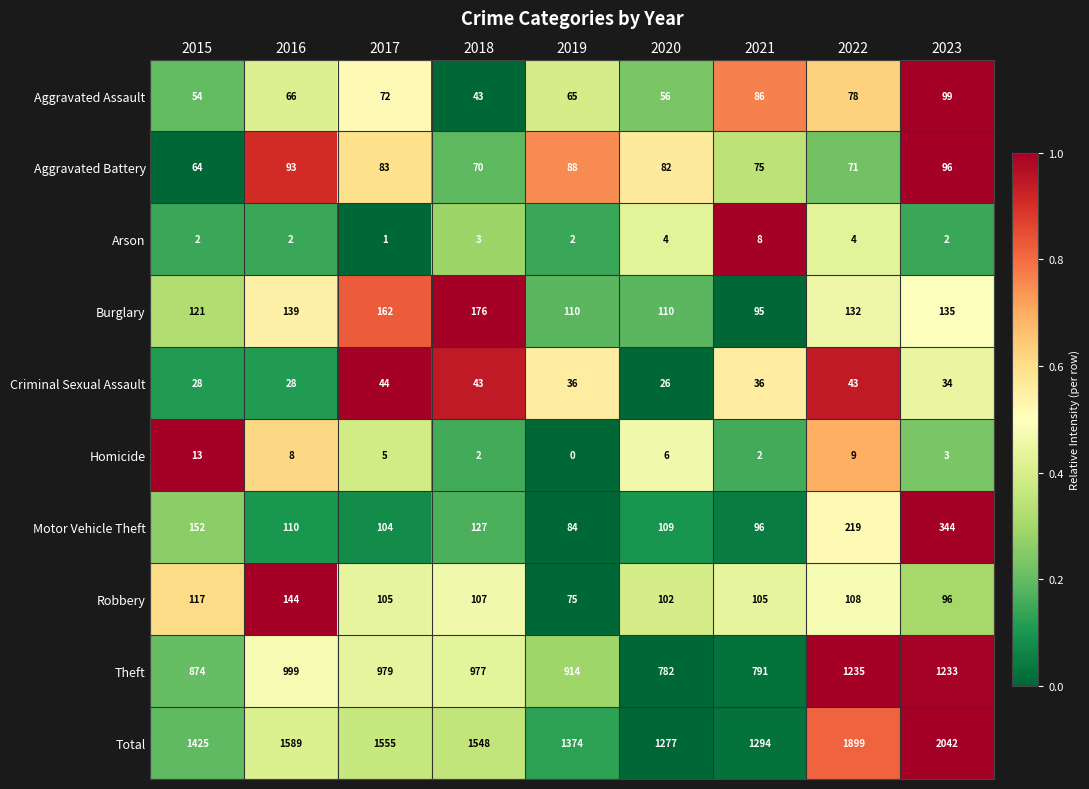

What is the spread (max minus min) of values at 2016?

1587